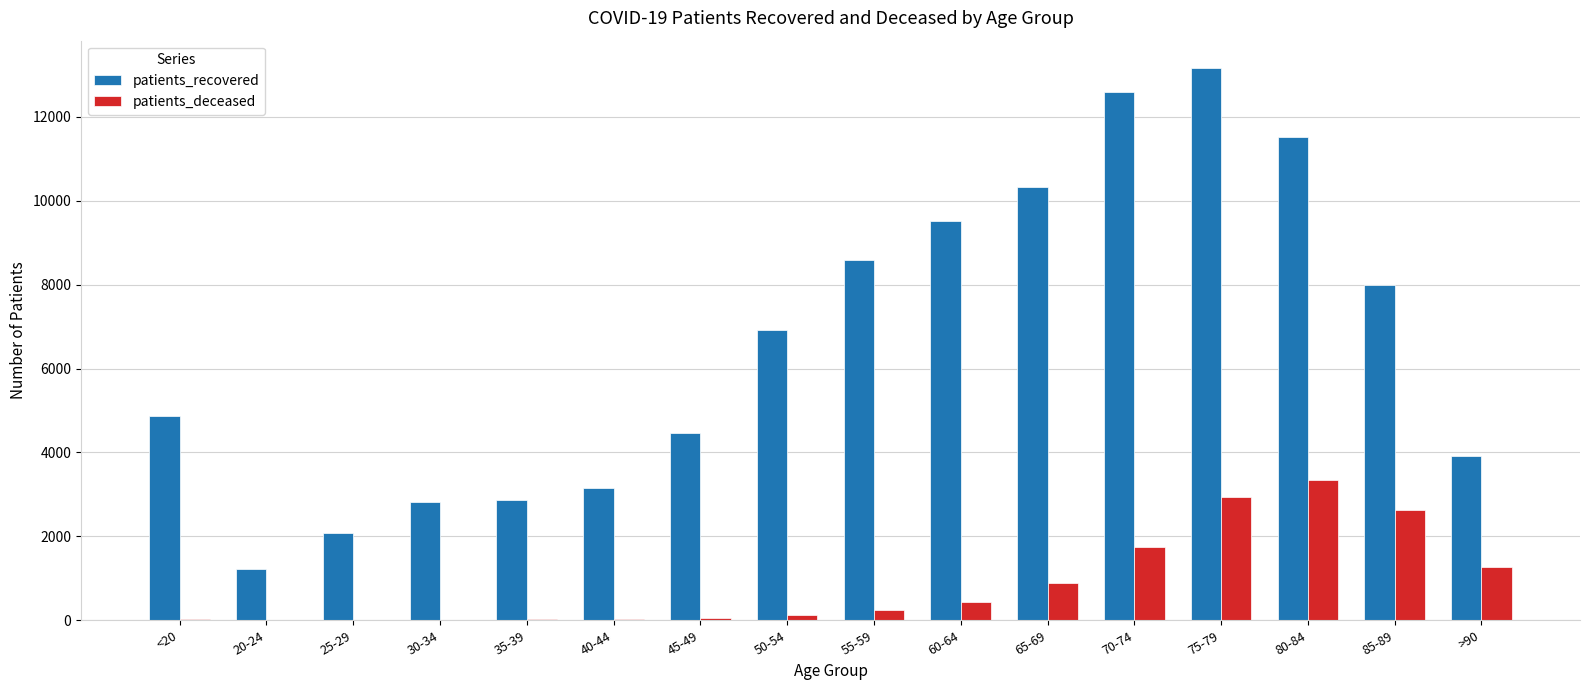

At which category is the sum across all series the highest?

75-79